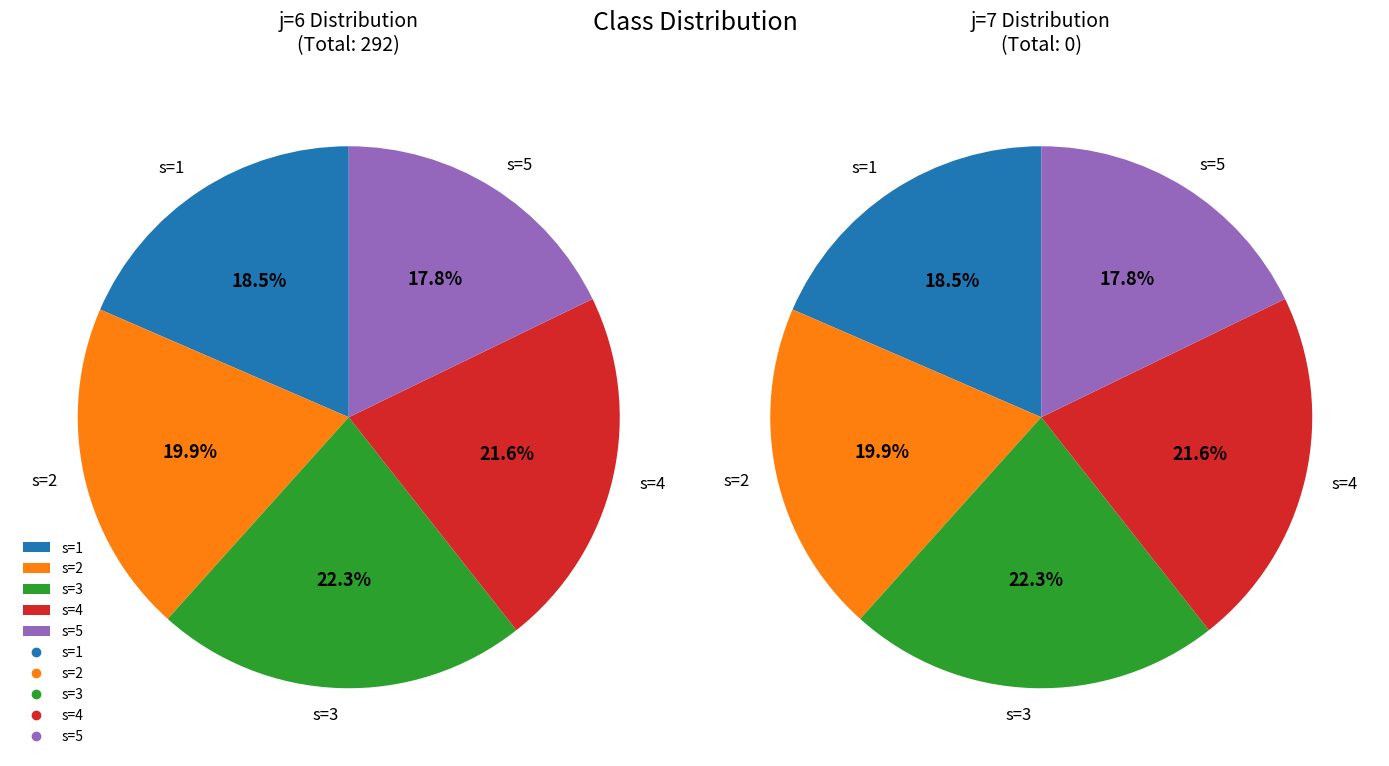

How many segments does this pie chart have?

5